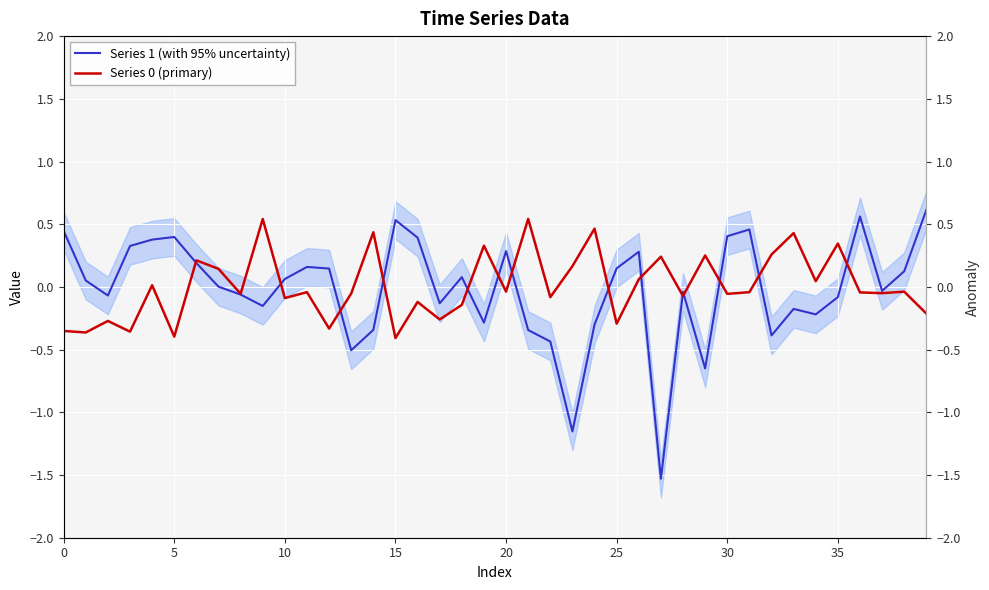

What is the difference between the maximum and minimum values in the Series 0 (primary) series?

1.0